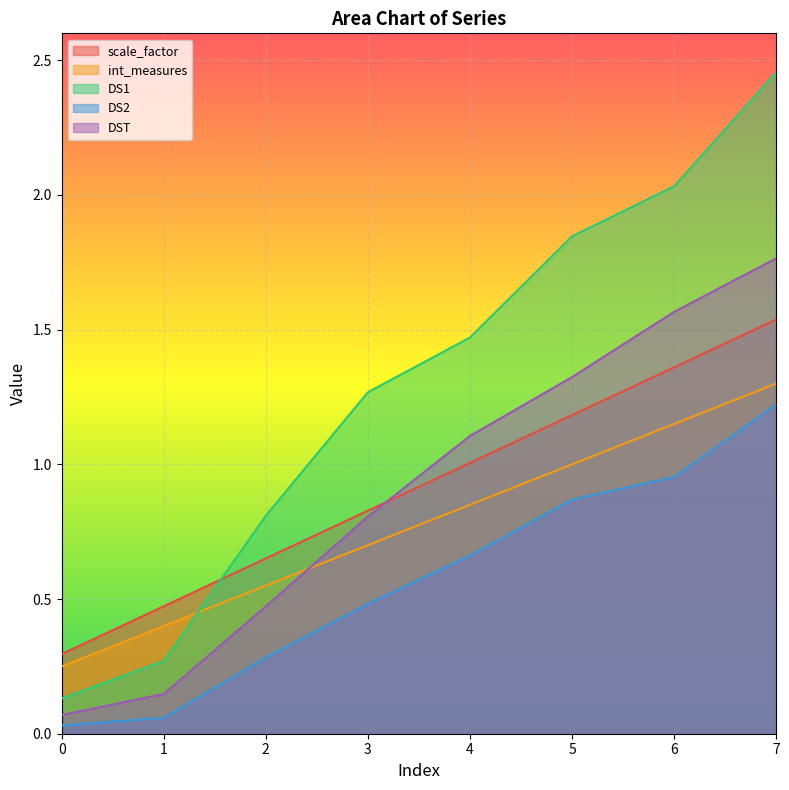

The value of DS2 at 1 is 0.1. True or false?

False